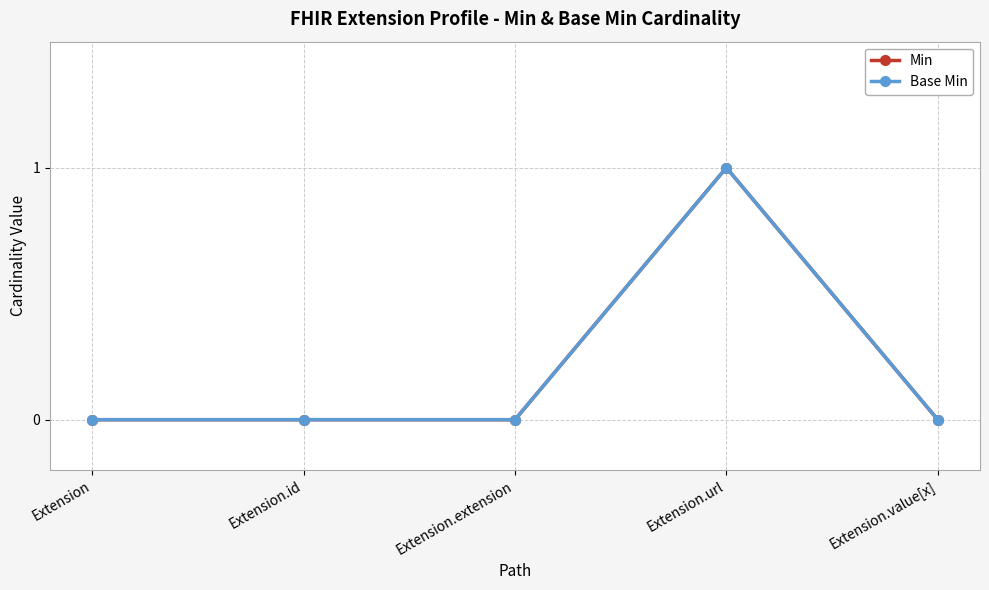

Is this an area chart (filled region under the line)?

No